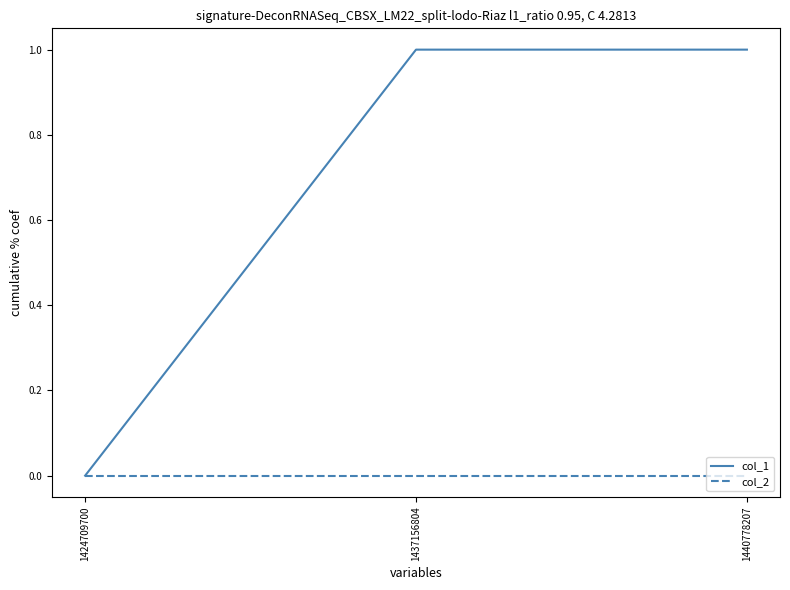

List the series in order of their overall mean, highest first.

col_1, col_2